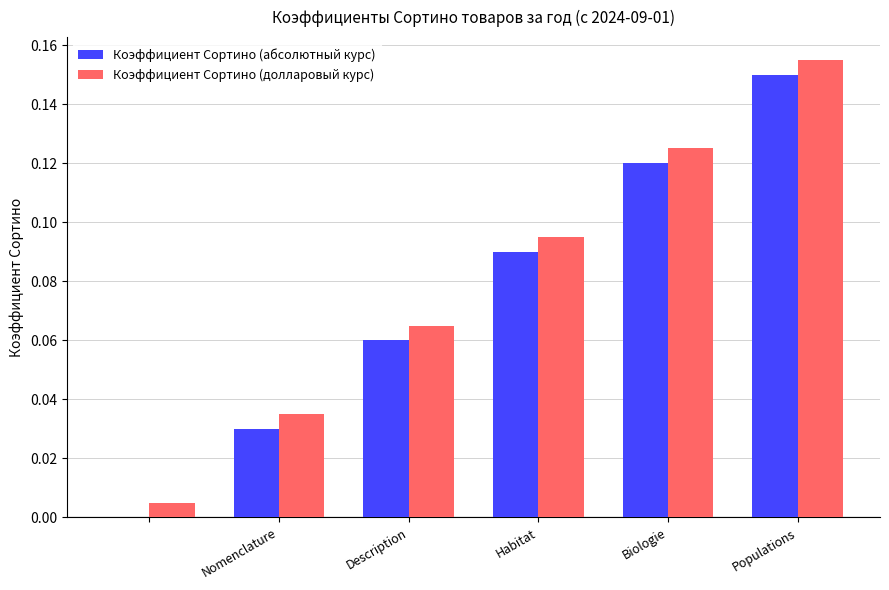

How many Коэффициент Сортино (абсолютный курс) values are between 0 and 1?

6